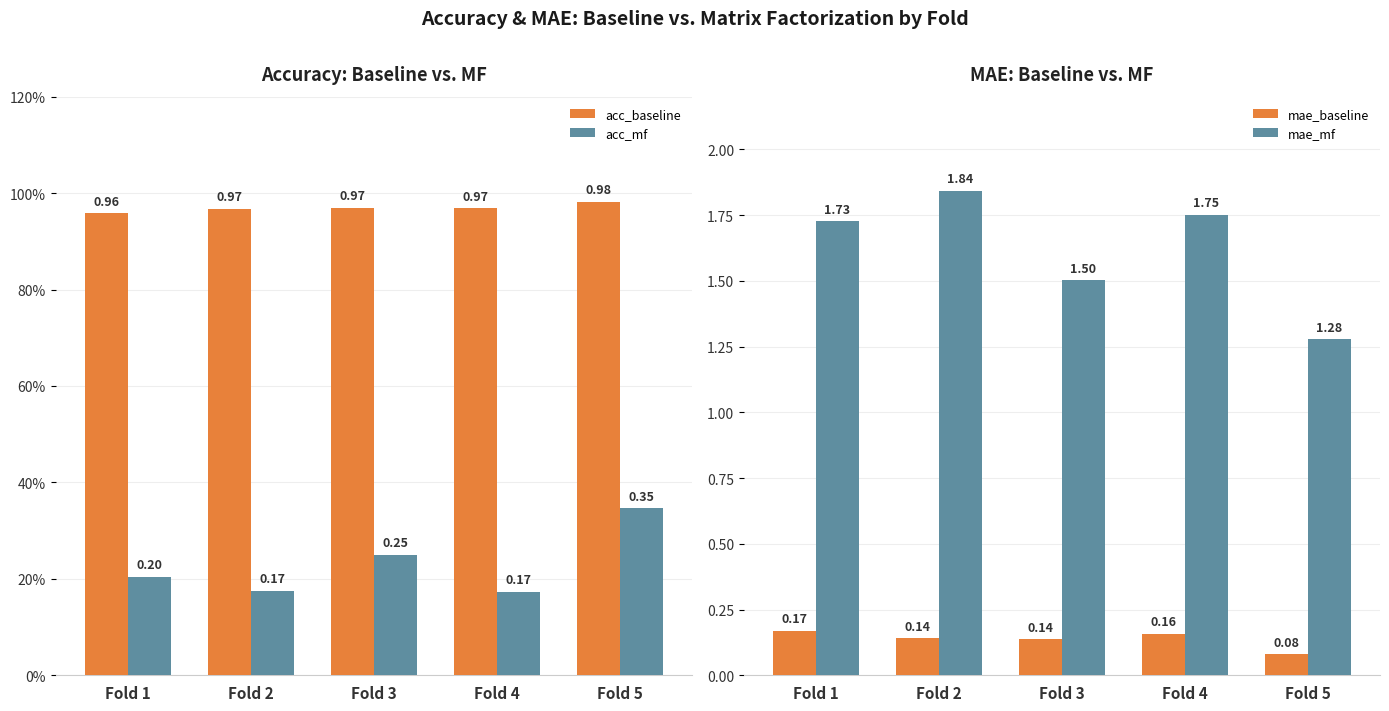

The value of mae_mf at Fold 2 is 0.6. True or false?

False